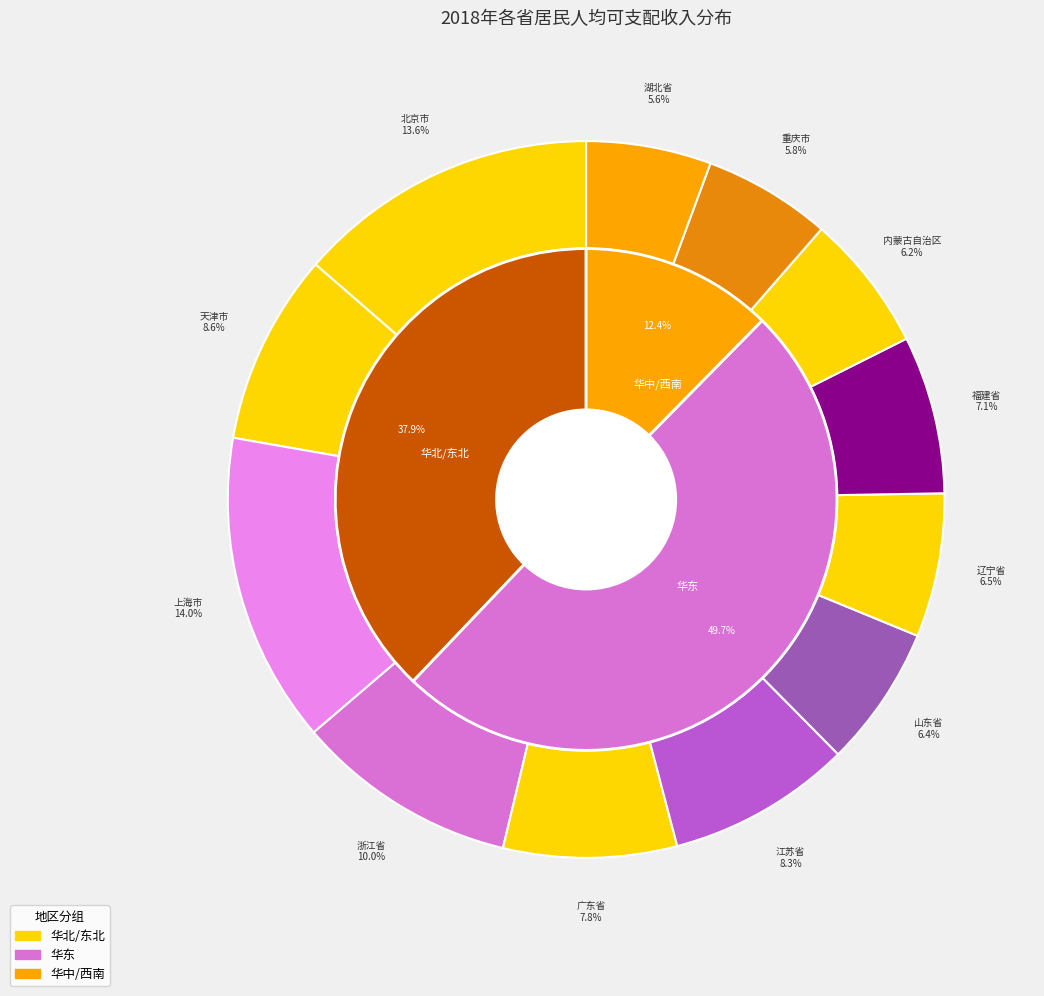

Between 湖北省 and 广东省, which is larger?

广东省